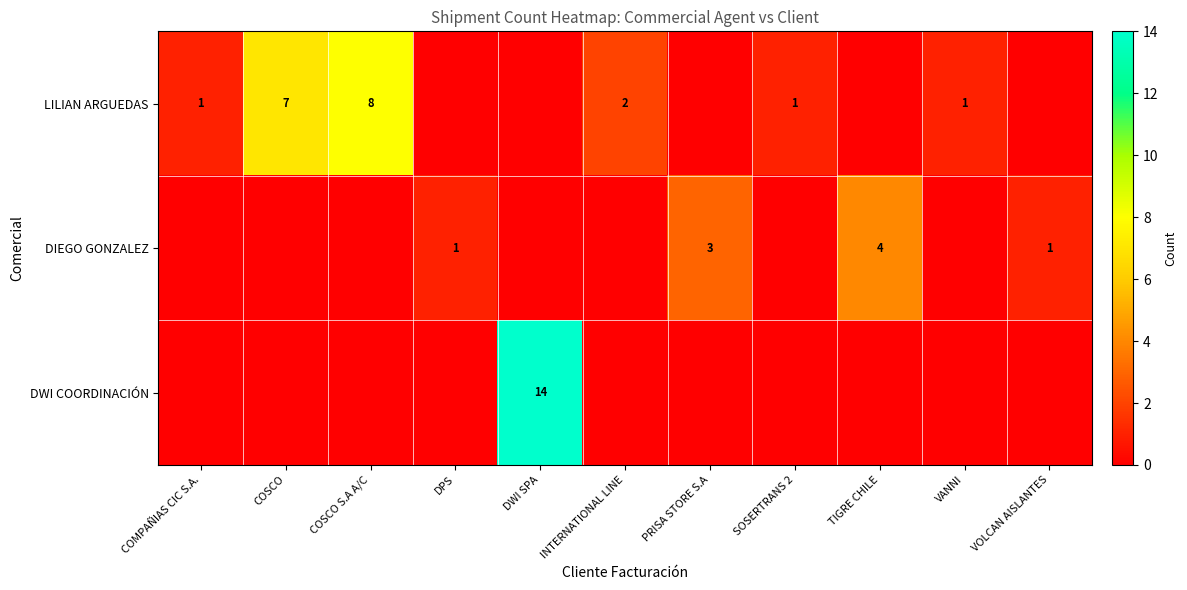

What is the total value across all series at TIGRE CHILE?

4